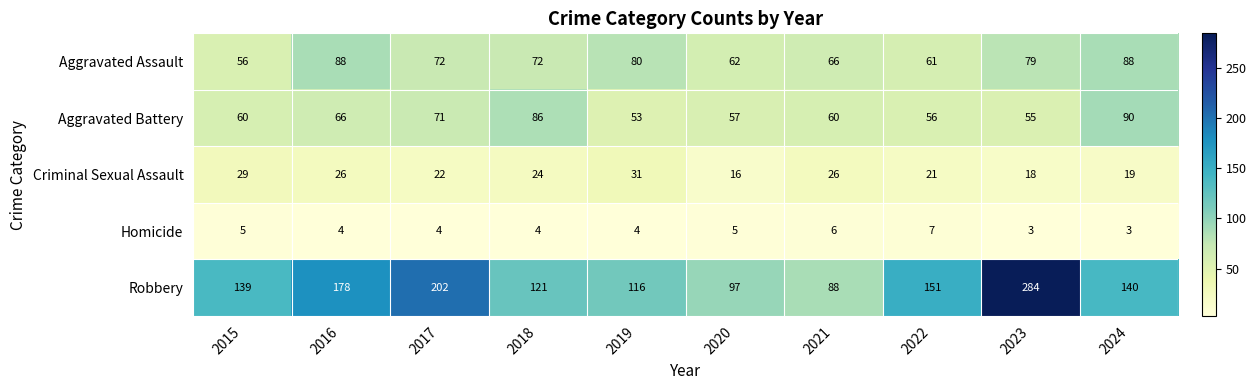

How many categories are shown in the chart?

10